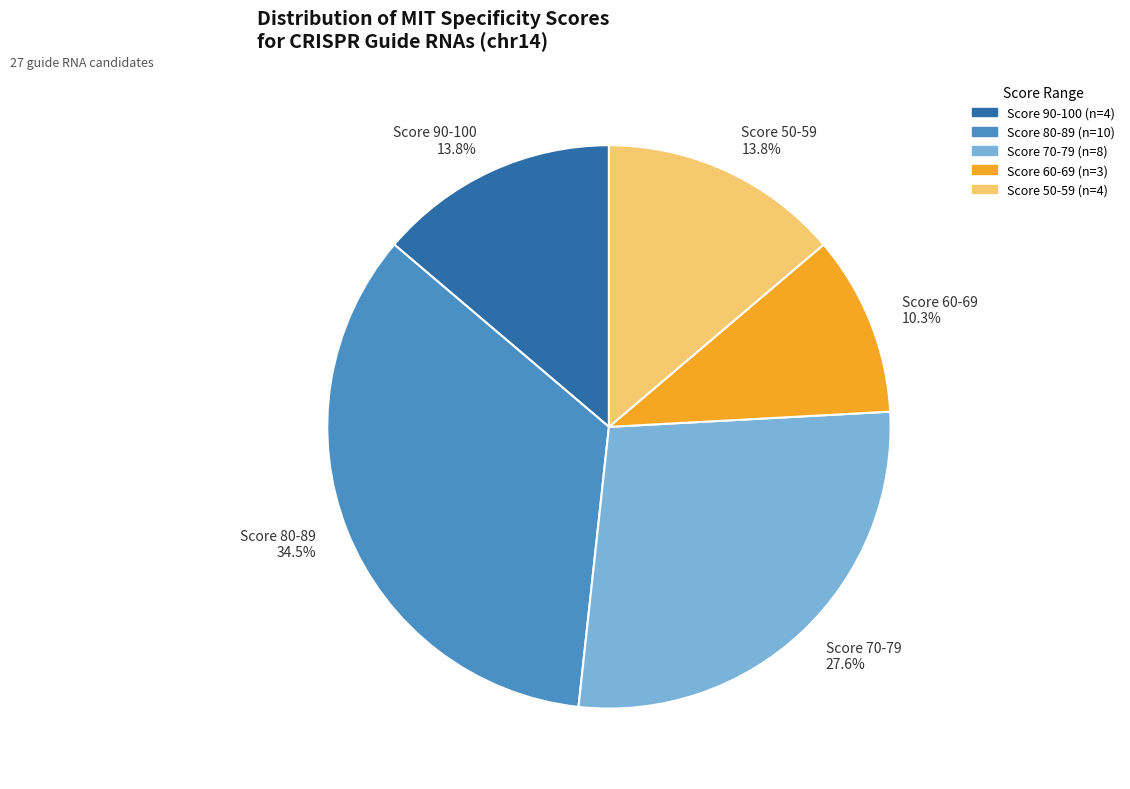

Does Score 70-79 27.6% account for over 50% of the chart?

No